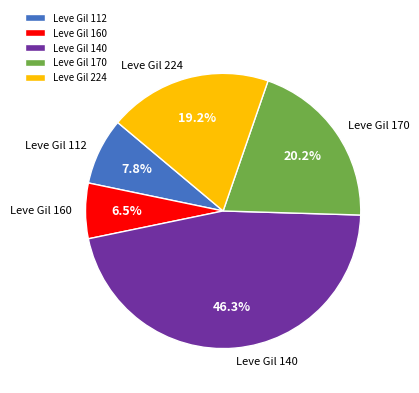

Which category has the biggest portion of the pie?

Leve Gil 140